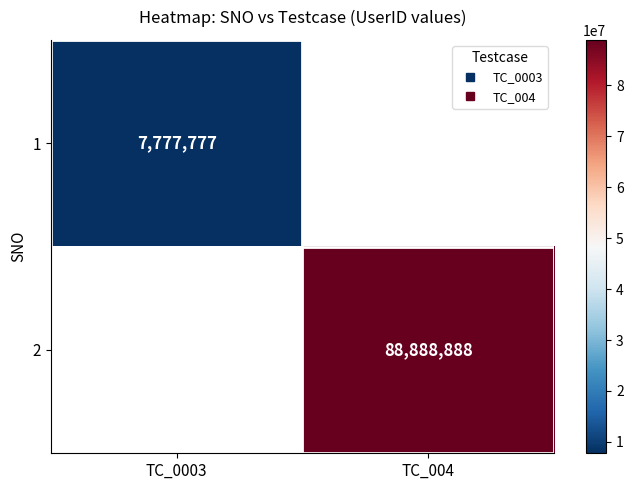

At how many categories does at least one series exceed 75965081?

1